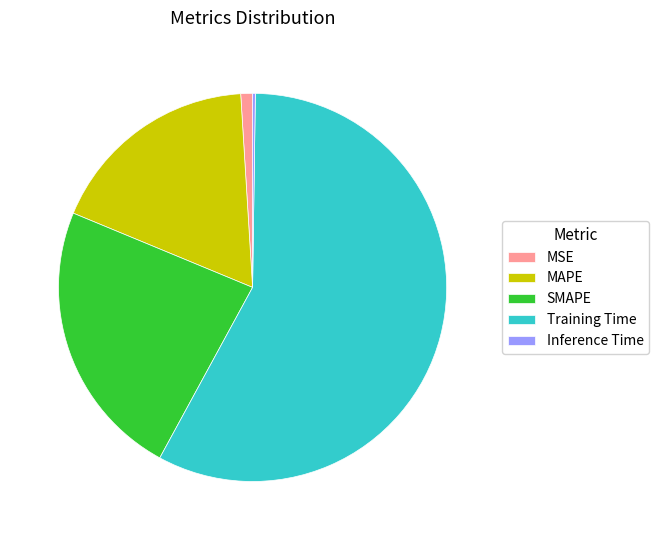

Is it true that Training Time is 64% of the pie?

False